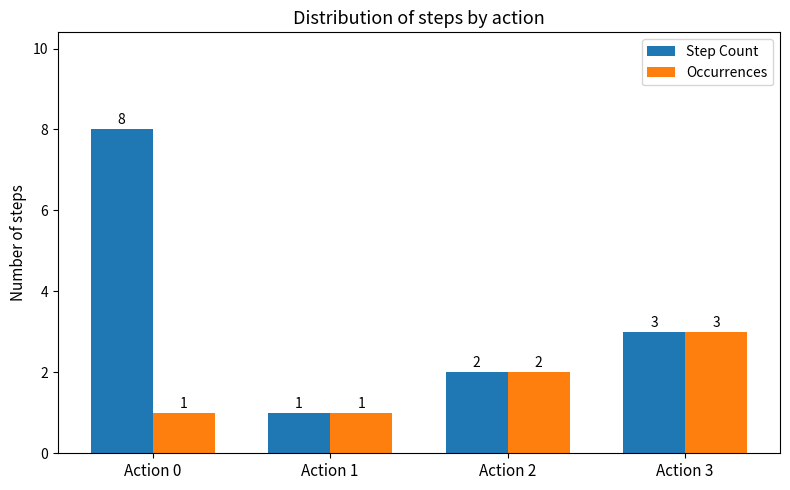

List the series in order of their overall mean, highest first.

Step Count, Occurrences